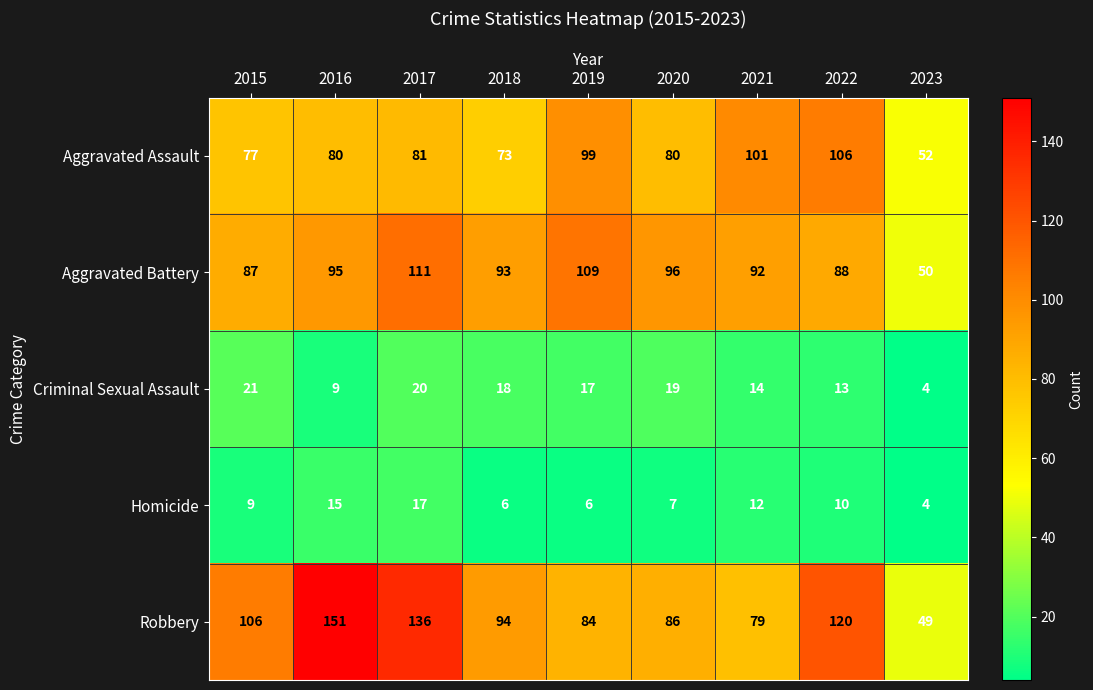

What value does the Criminal Sexual Assault series have at 2020?

19